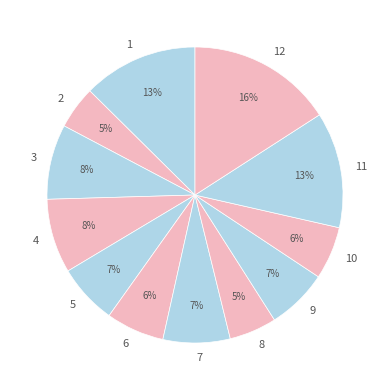

To the nearest percent, what percentage of the pie is 6?

6%